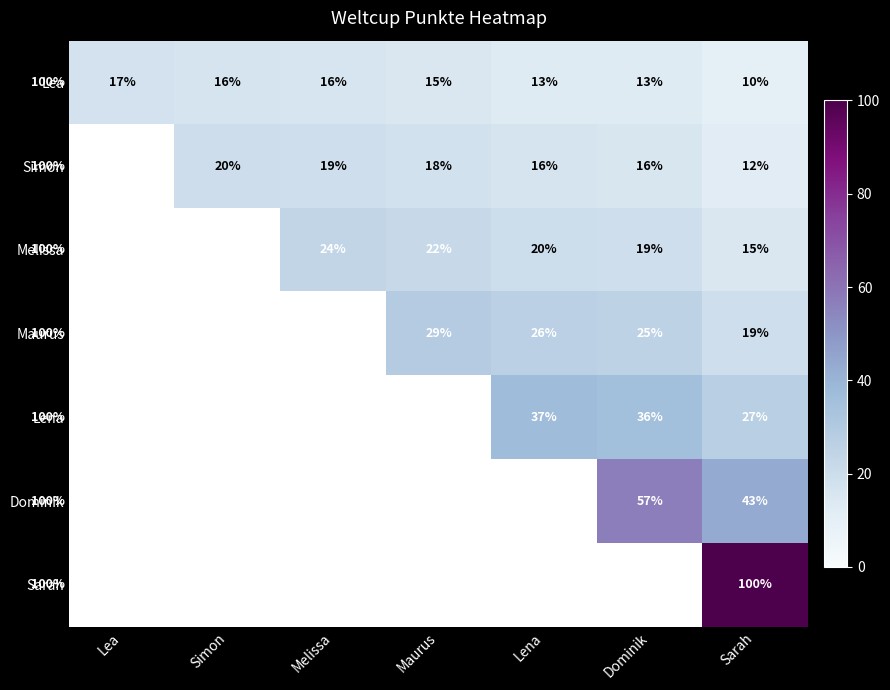

What is the sum of the Melissa values at Lena and Melissa?

43.9